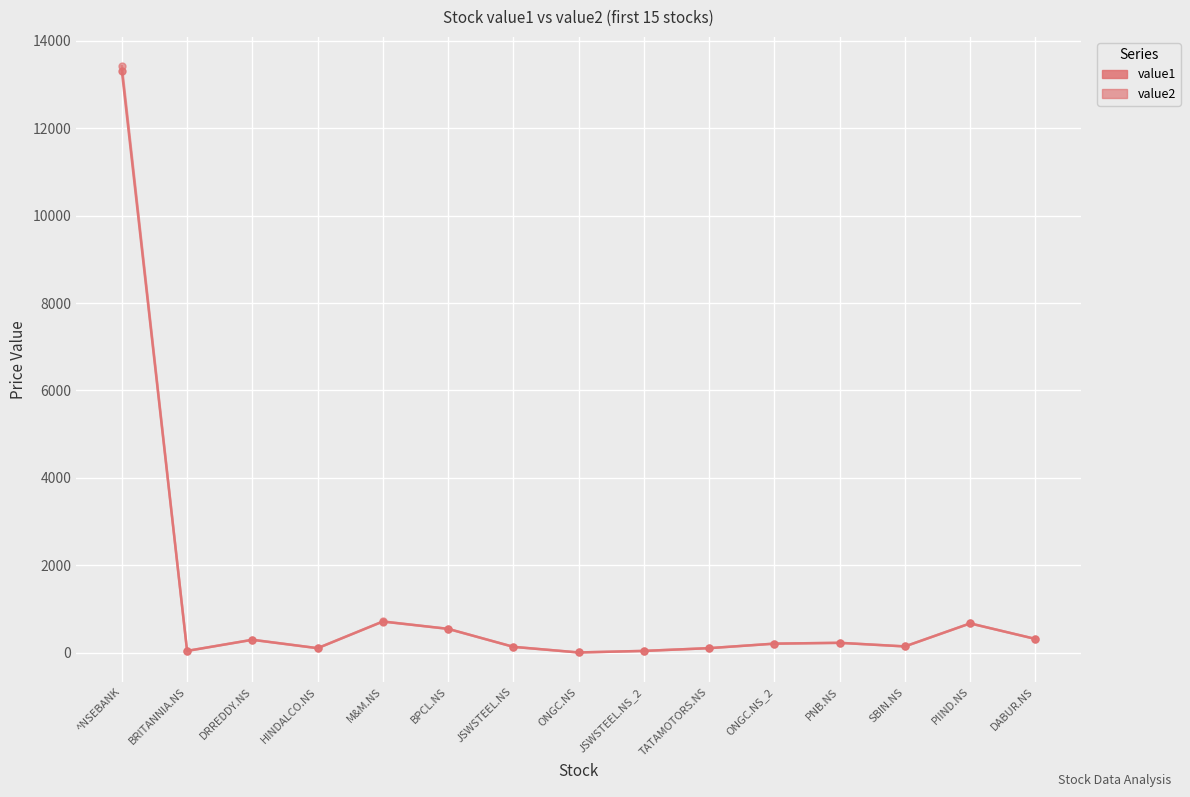

How many lines are shown in the chart?

2